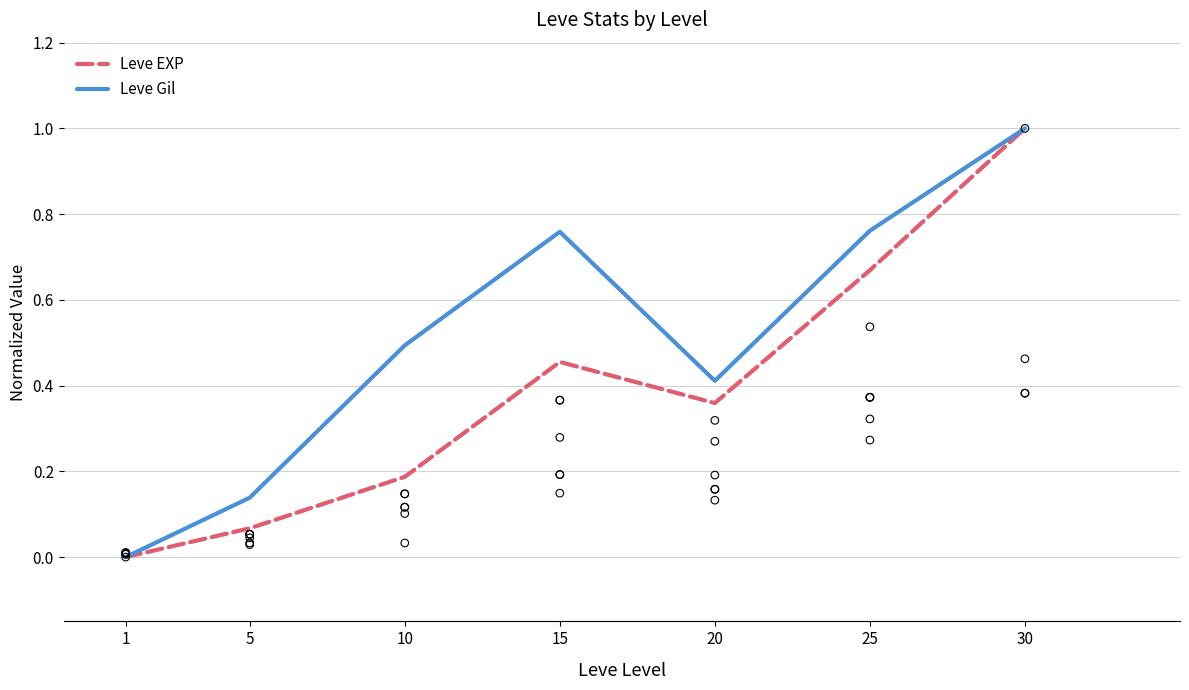

Which series has the largest total across all categories?

Leve Gil